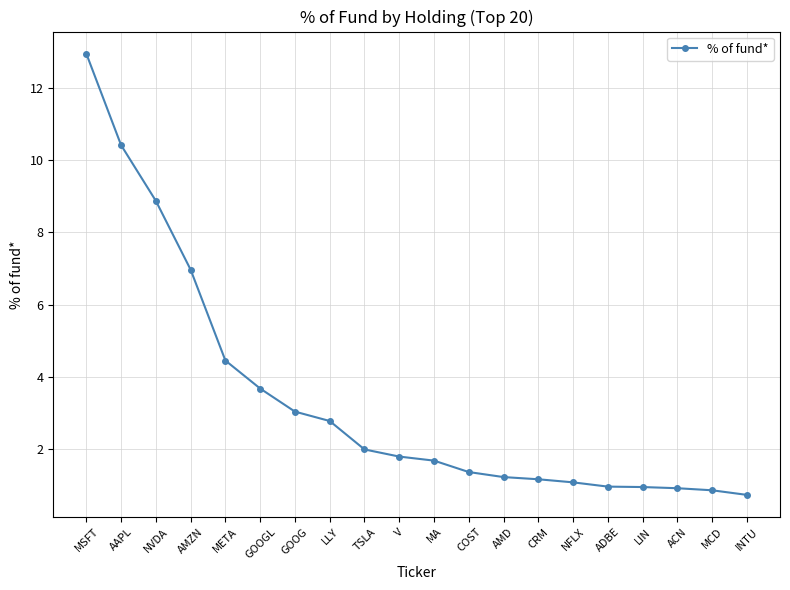

The value at CRM is 1.2. True or false?

True